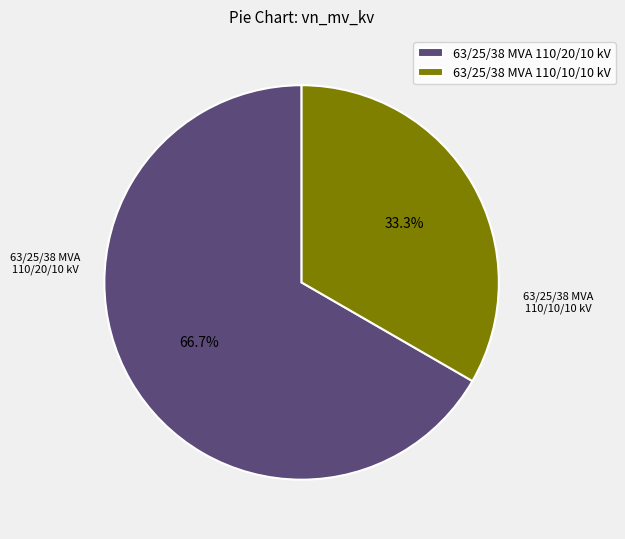

Is it true that 63/25/38 MVA 110/20/10 kV is 52% of the pie?

False